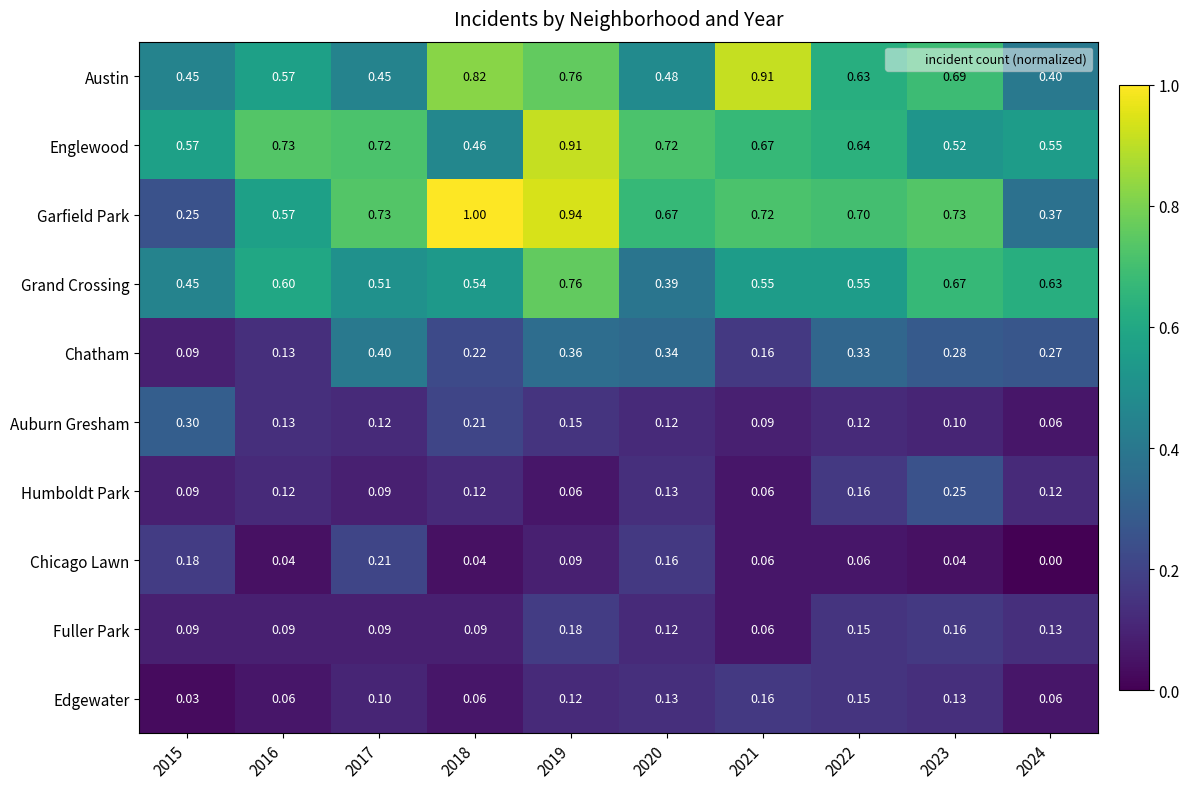

Which series has the largest range (max minus min)?

Garfield Park